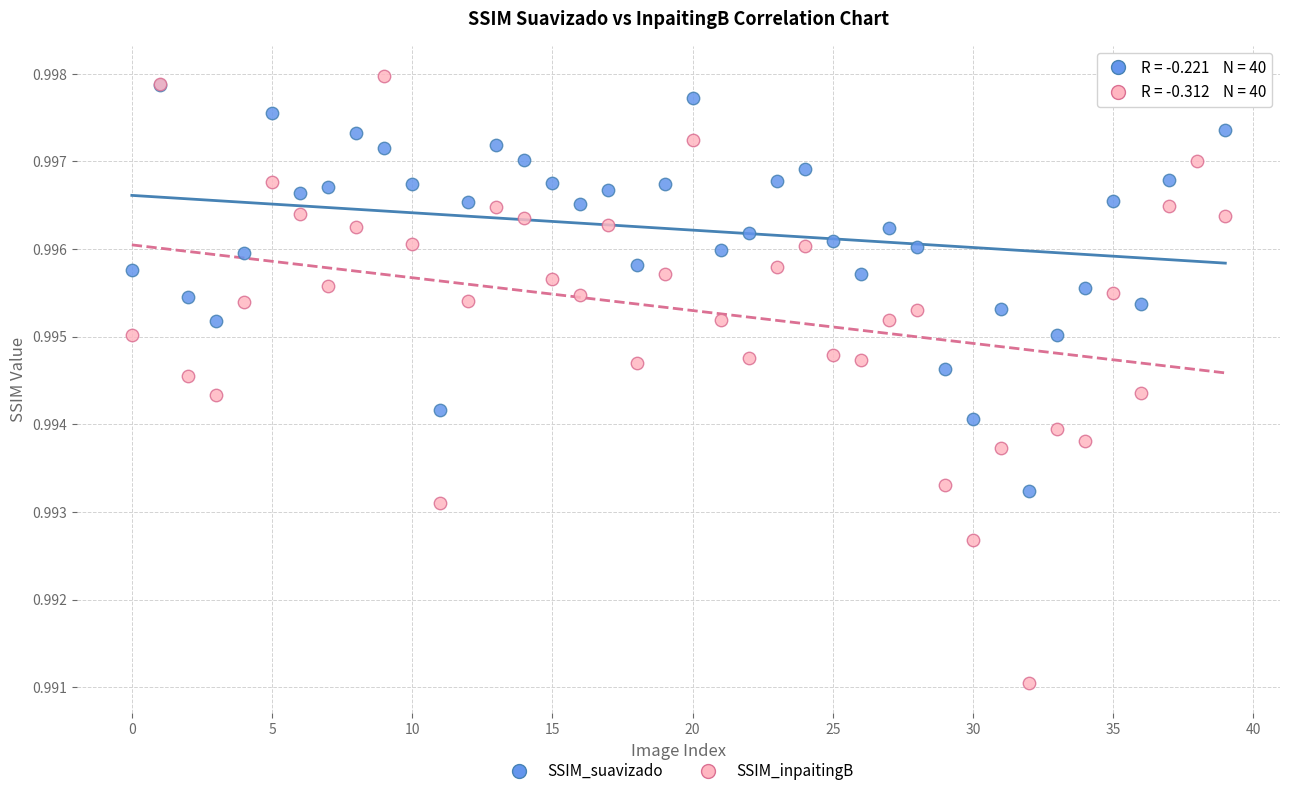

Which series has the widest spread of Y values?

SSIM_inpaitingB